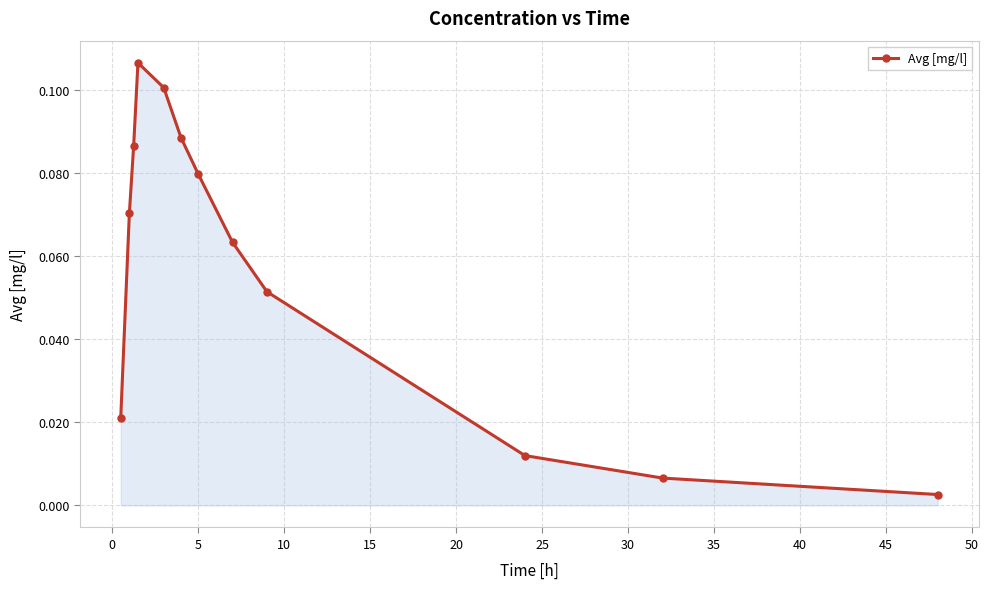

How many interior local peaks (higher than both neighbors) does the data have?

1